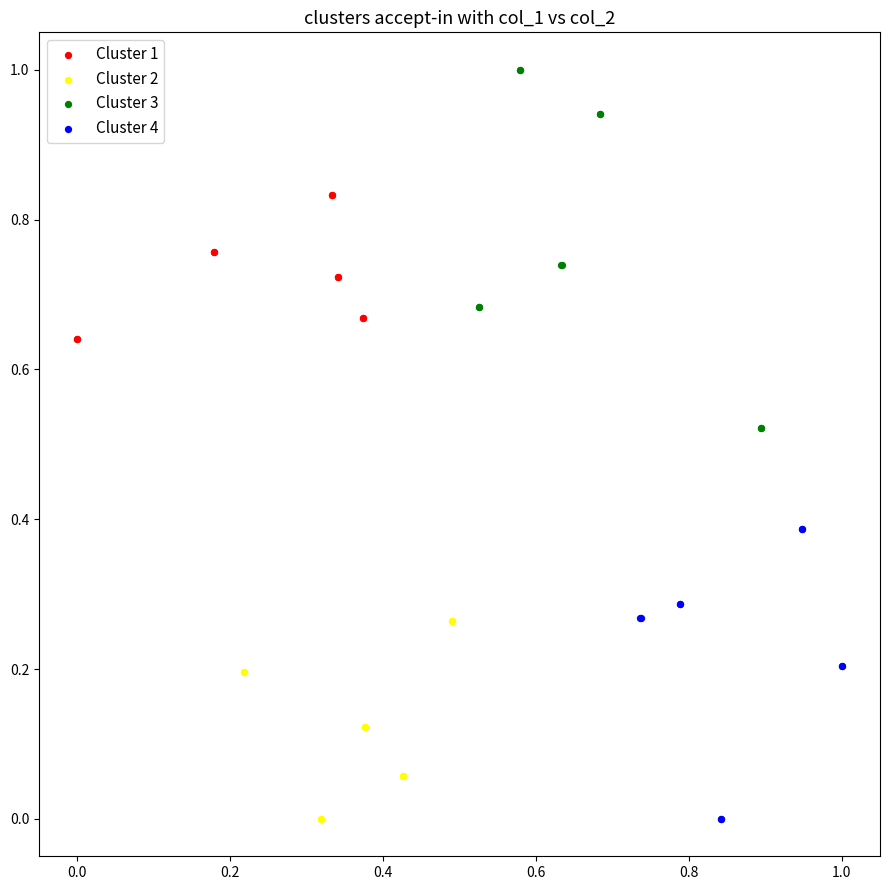

Which series has the widest spread of Y values?

Cluster 3